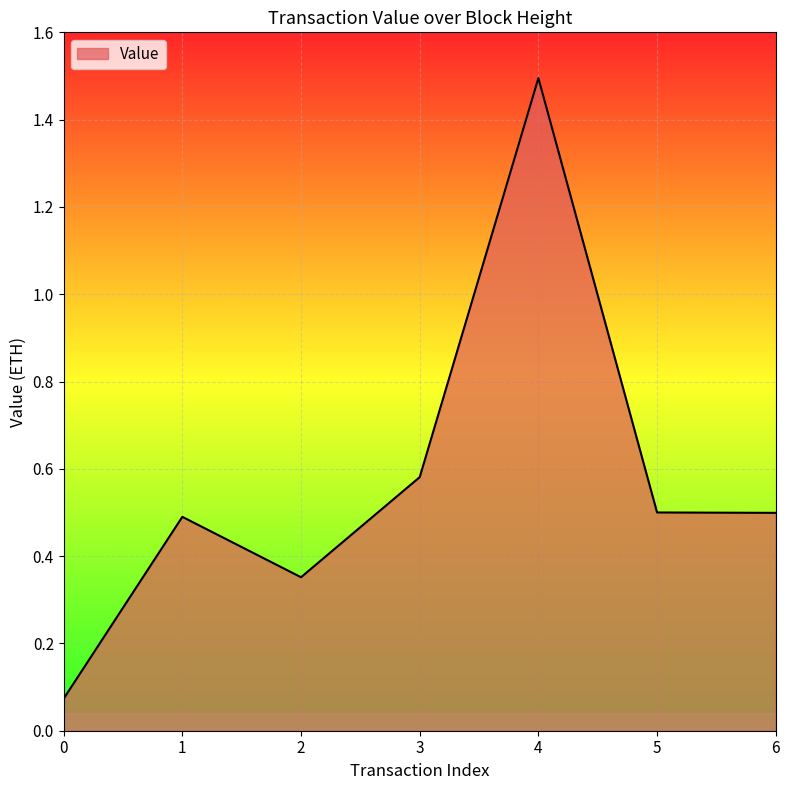

Where is the first local maximum?

1